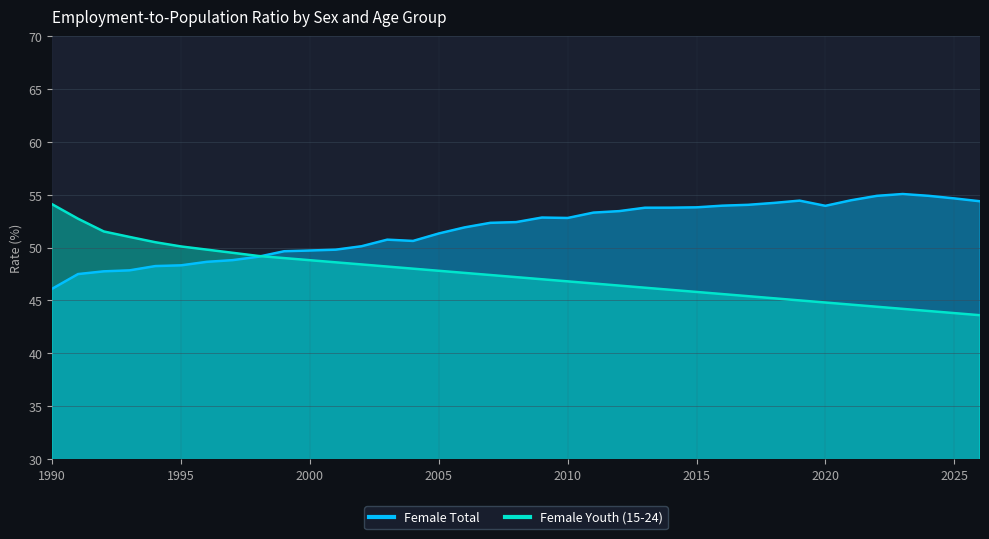

Where is Female Total nearest to the value 50?

2002